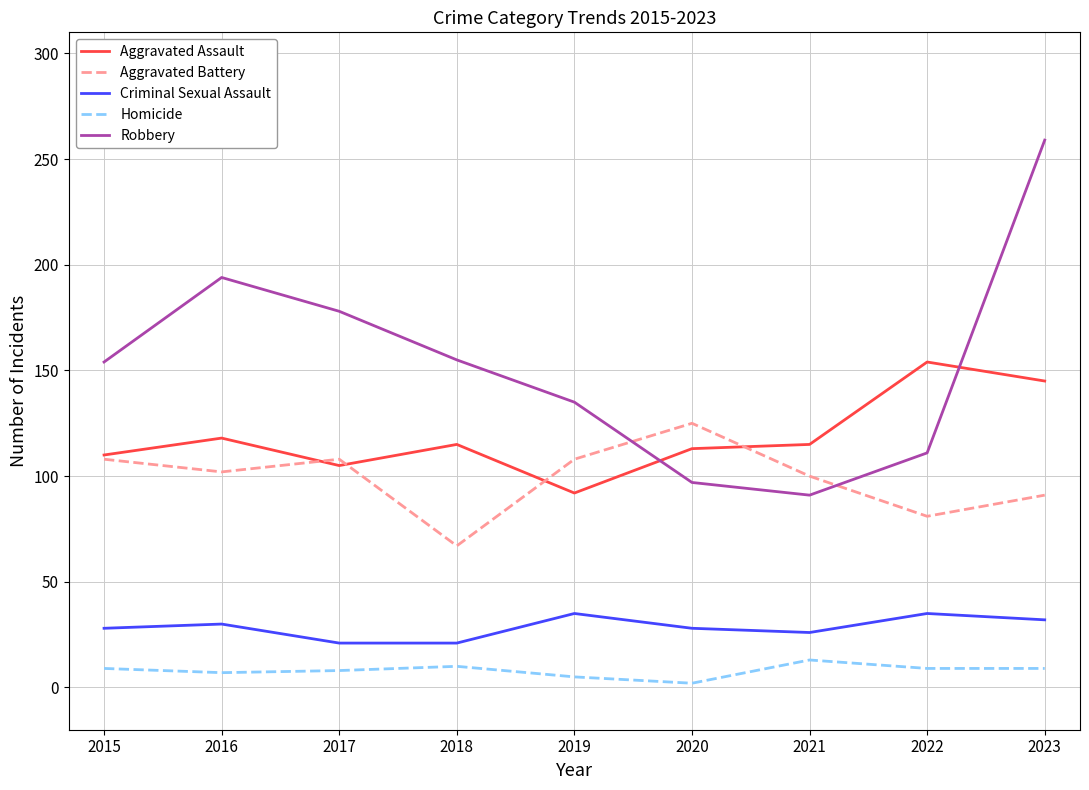

True or false: Aggravated Assault and Robbery cross at least once.

True